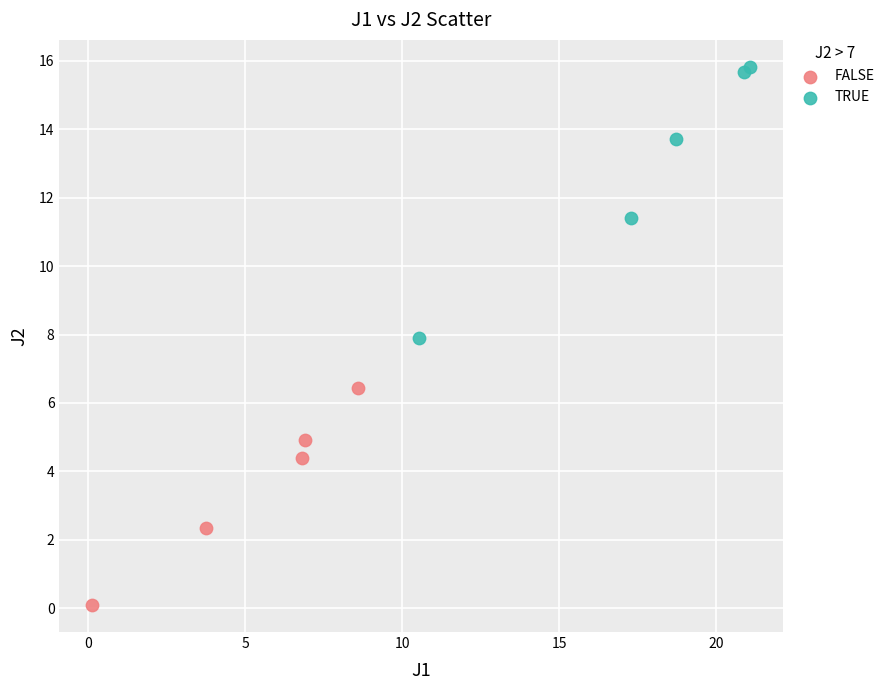

Which series contains the highest Y value?

TRUE